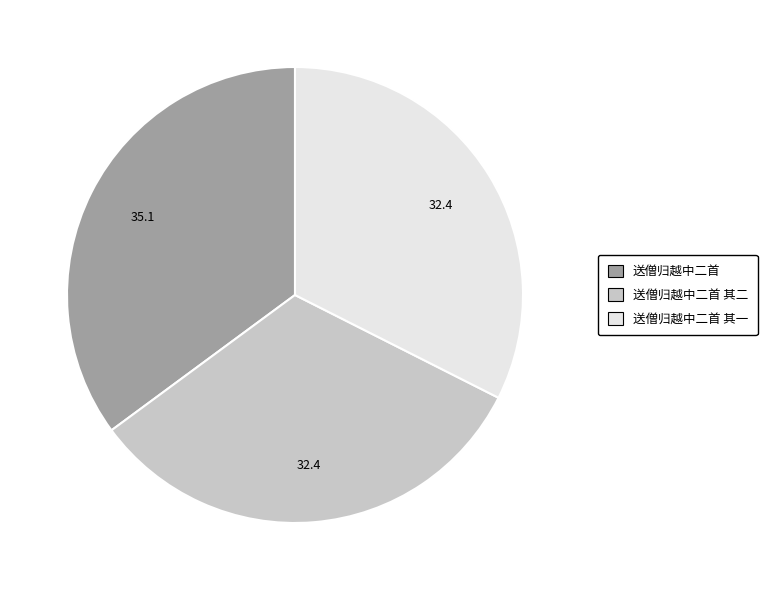

Does any single category account for the majority?

No